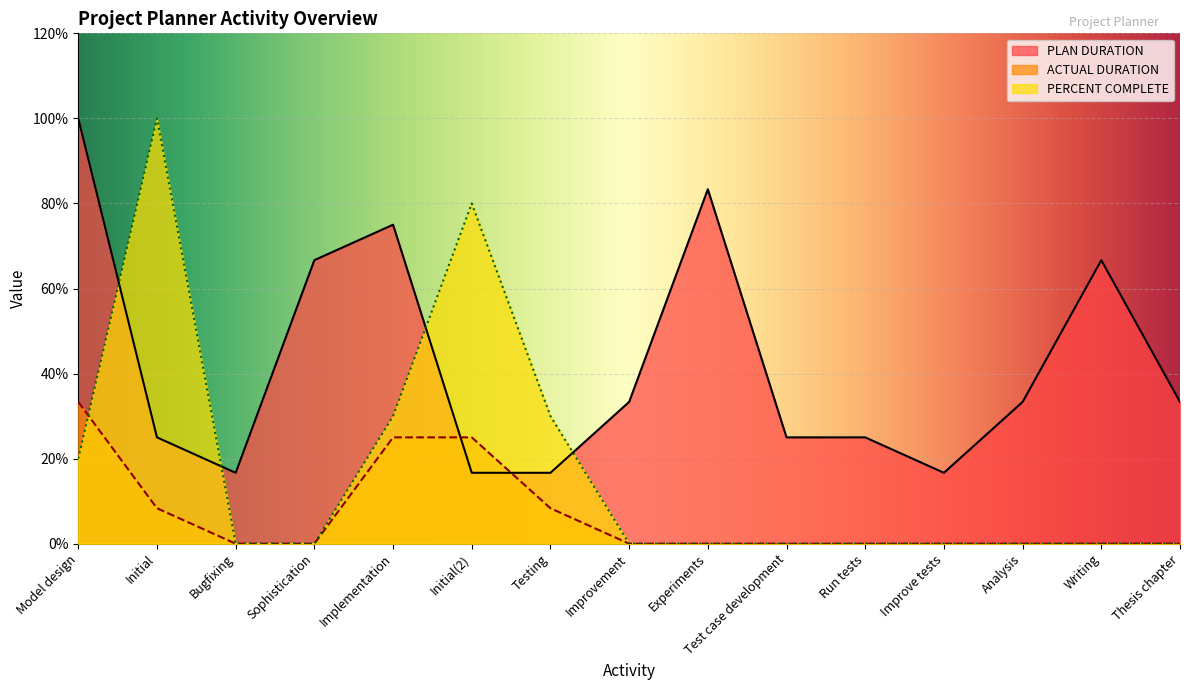

What are all the series names shown in the legend?

PLAN DURATION, ACTUAL DURATION, PERCENT COMPLETE